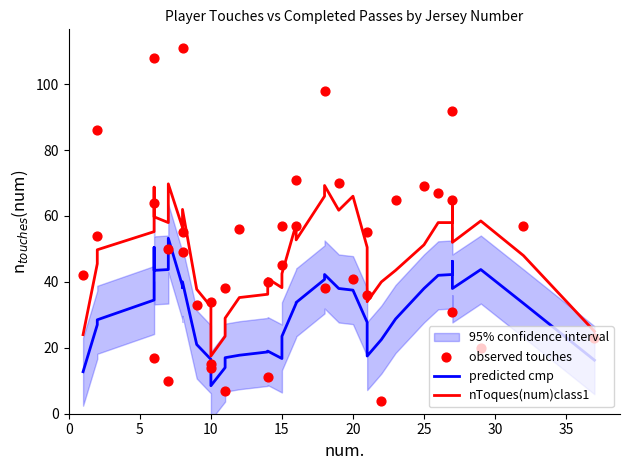

Which series reaches the minimum Y coordinate?

observed touches